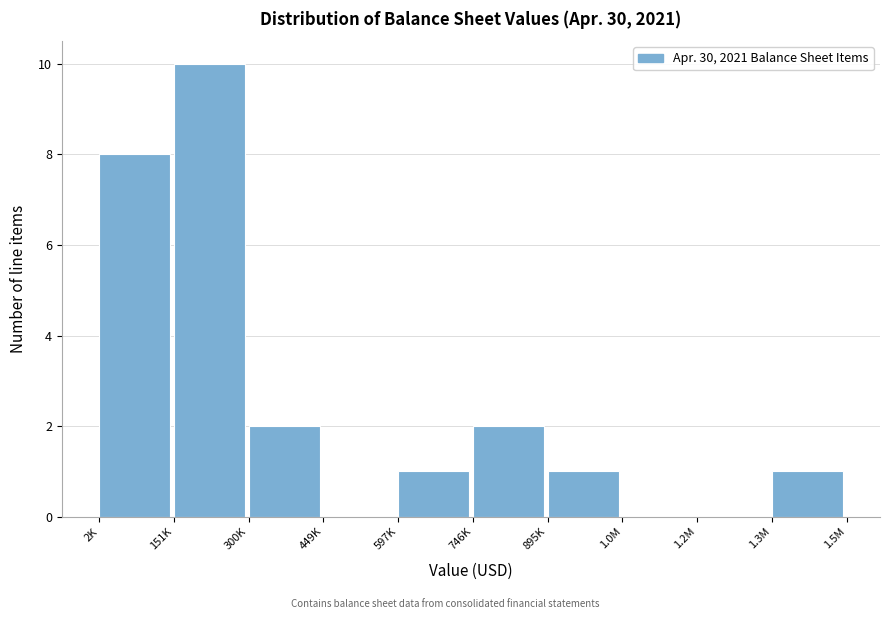

Reading left to right, transcribe all the data shown in this chart.

2K=8	151K=10	300K=2	449K=0	597K=1	746K=2	895K=1	1.0M=0	1.2M=0	1.3M=1